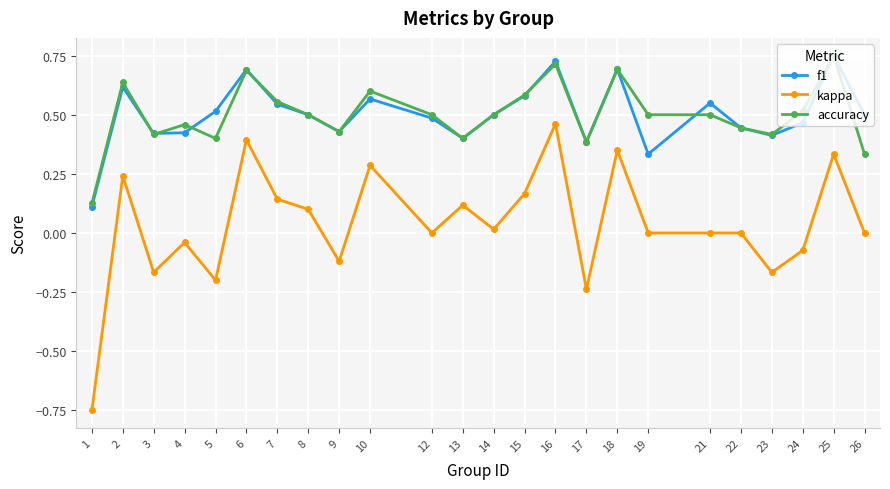

Which category has the lowest value in the kappa series?

1